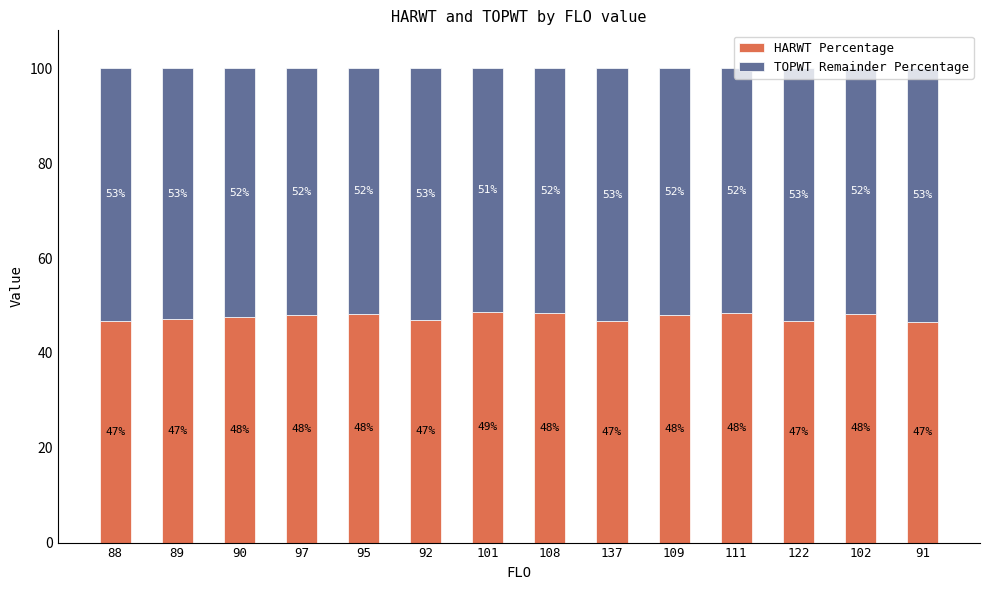

The HARWT Percentage series shows 48.3 at 111. True or false?

True